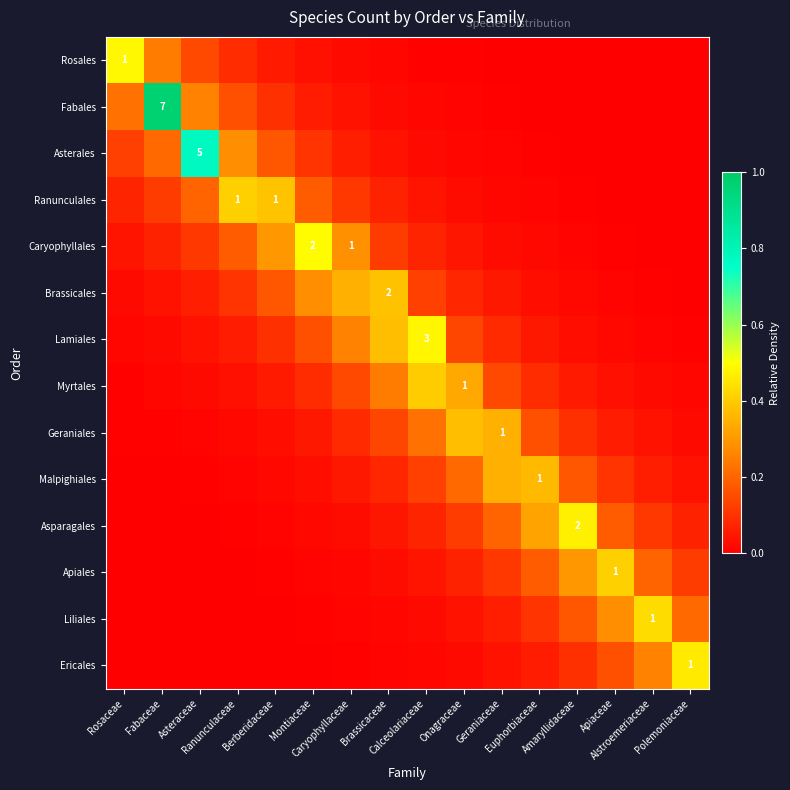

At how many categories does at least one series exceed 0?

16